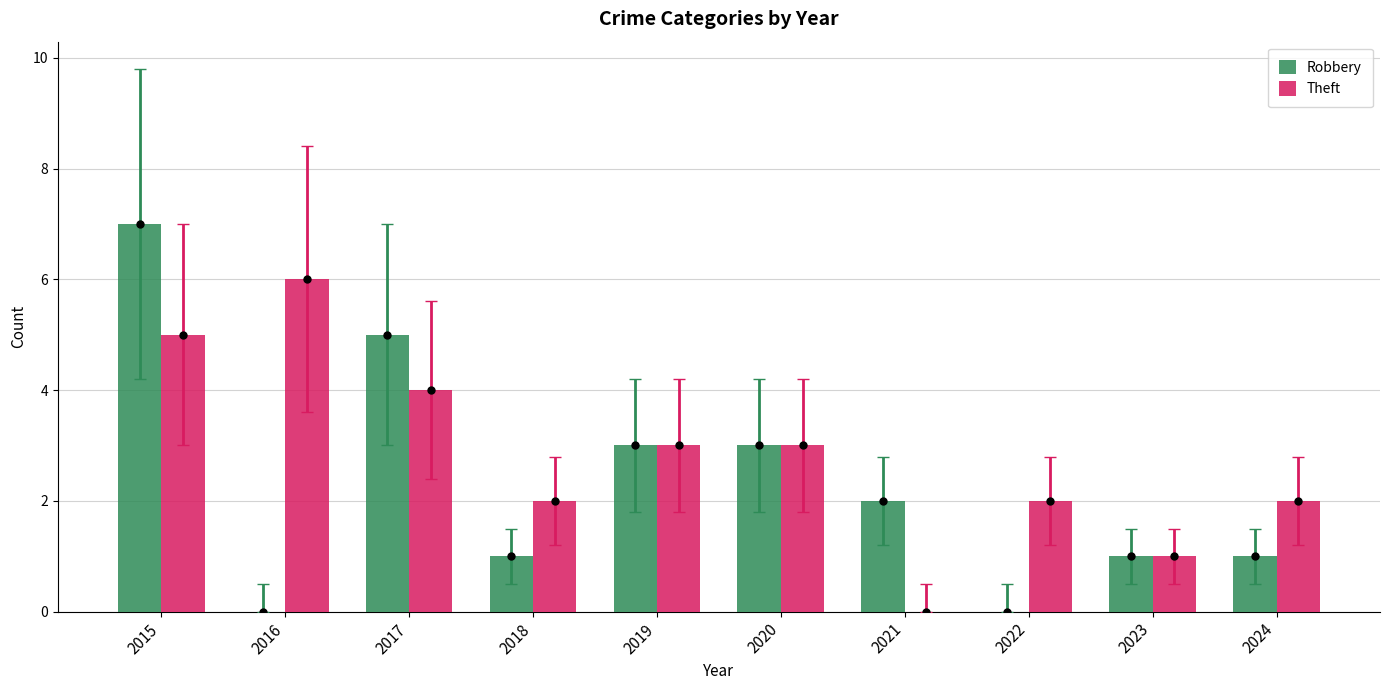

Reading right to left, transcribe all the data shown in this chart.

Robbery: 1	1	0	2	3	3	1	5	0	7
Theft: 2	1	2	0	3	3	2	4	6	5